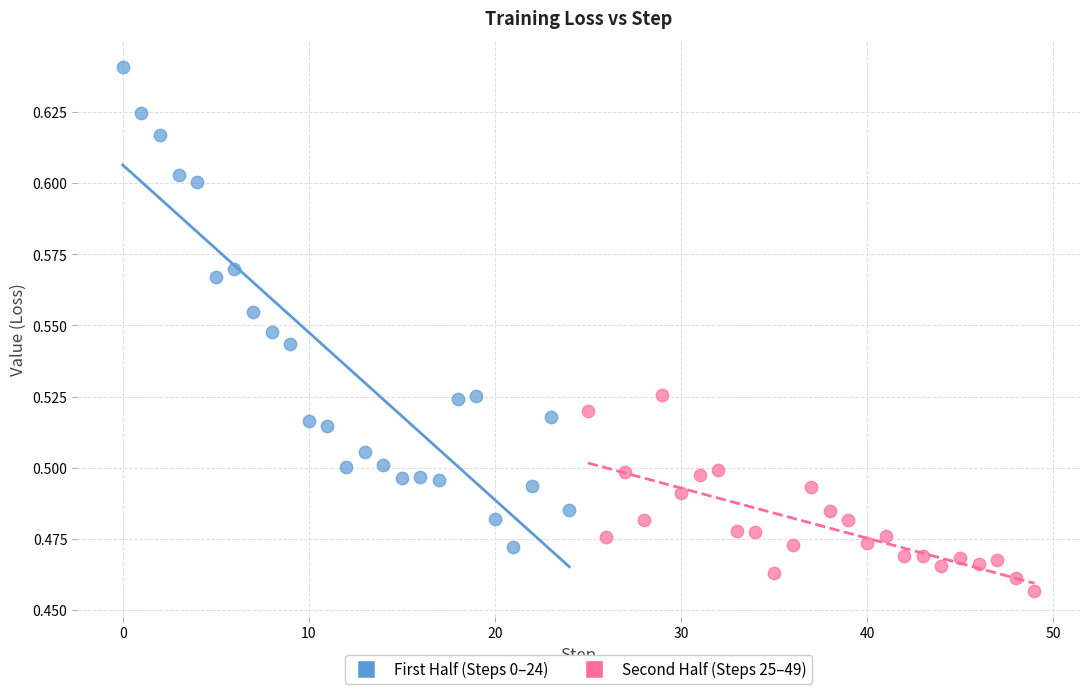

Which series reaches the minimum Y coordinate?

Second Half (Steps 25–49)